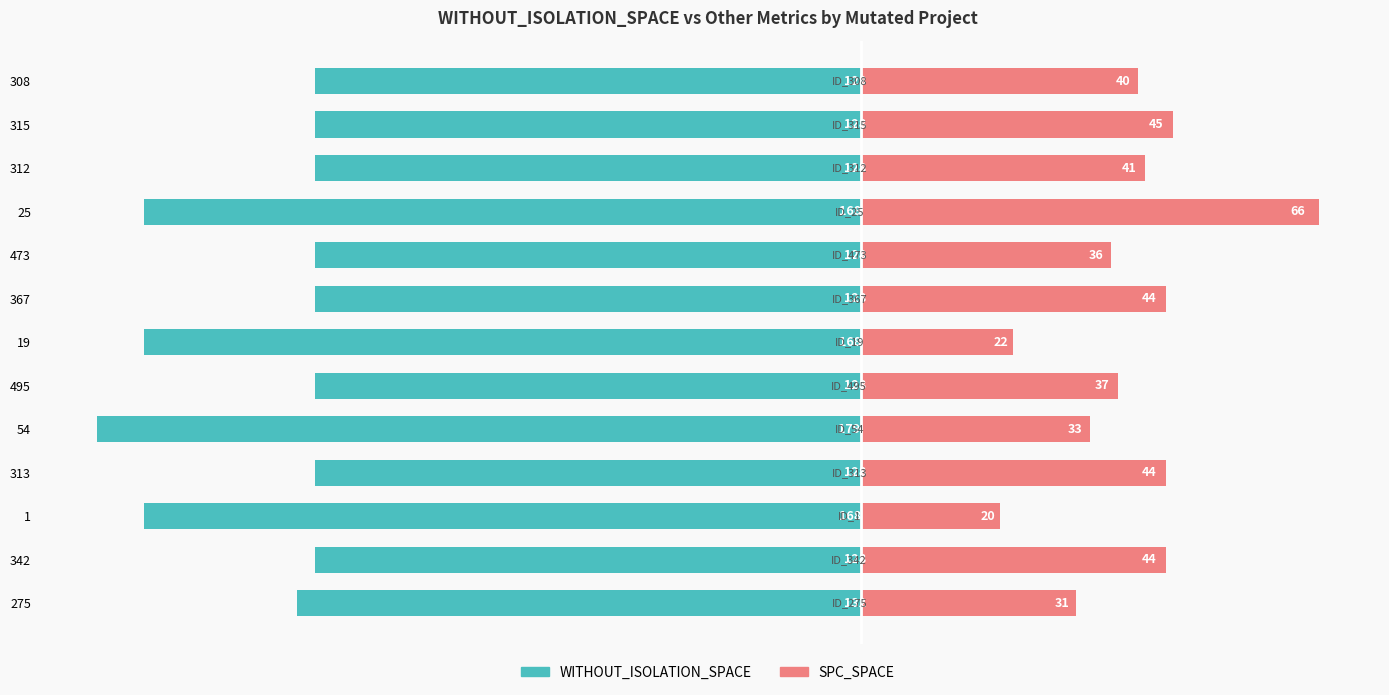

What is the smallest value displayed?

-100.0